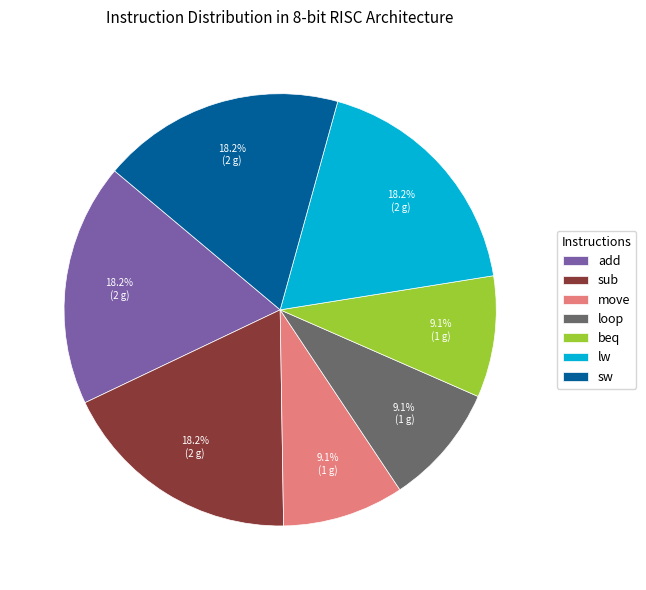

What is the total percentage of sub and lw?

36.4%